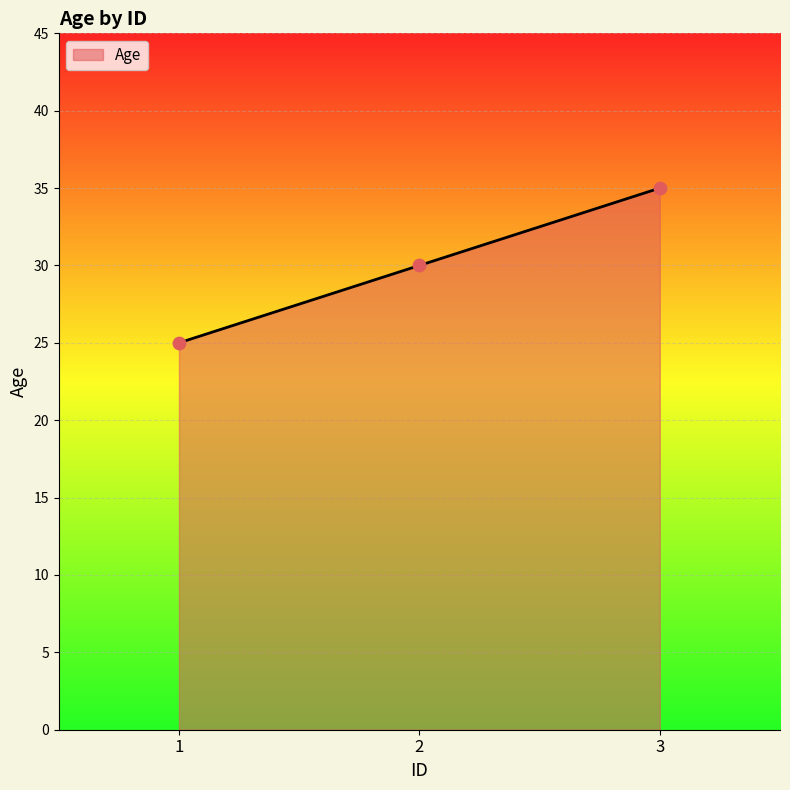

Which has a higher value, 3 or 2?

3